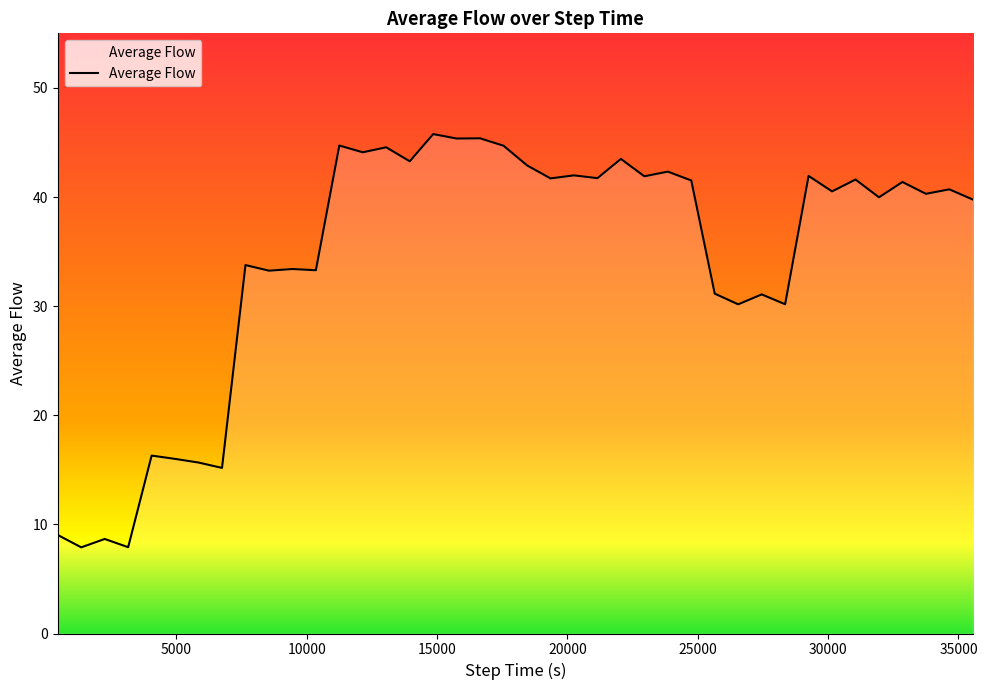

What is the greatest value displayed?

45.8